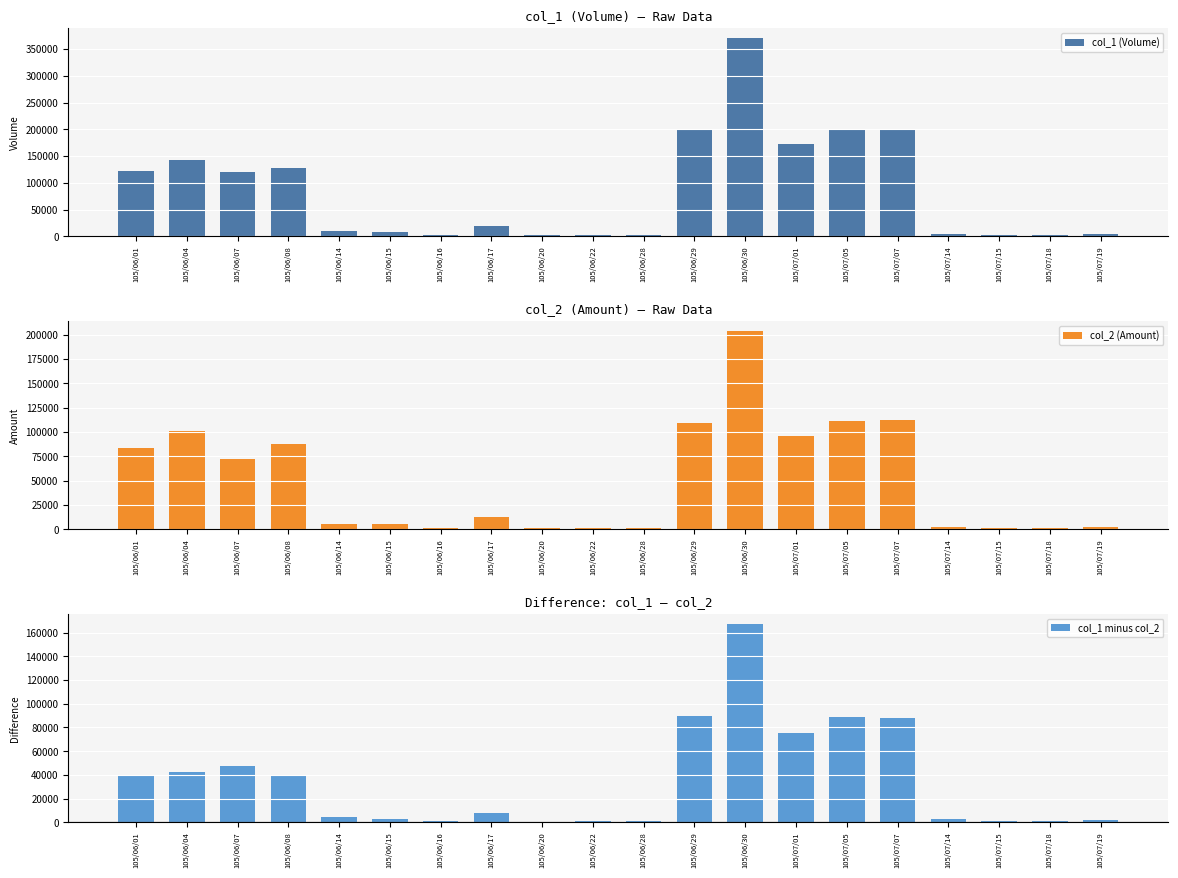

At how many categories does at least one series exceed 59857?

9